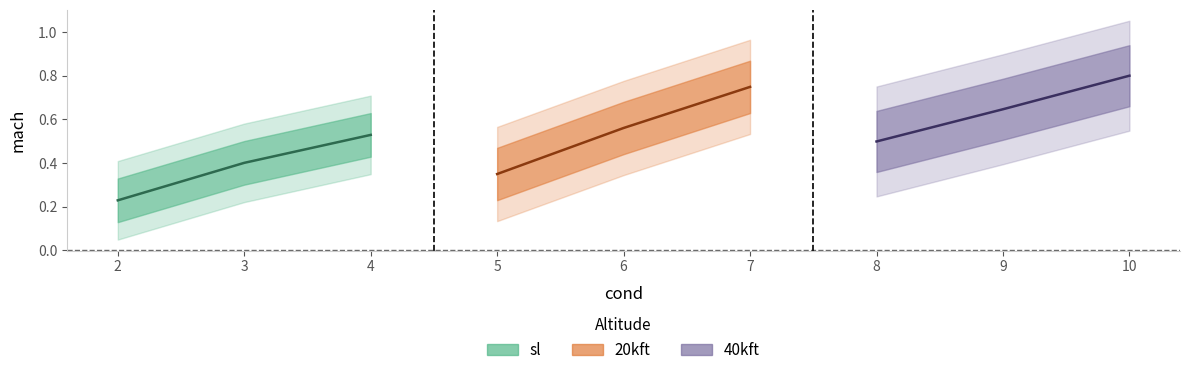

Reading left to right, transcribe all the data shown in this chart.

sl: 0.2	0.4	0.5
20kft: 0.3	0.6	0.7
40kft: 0.5	0.6	0.8